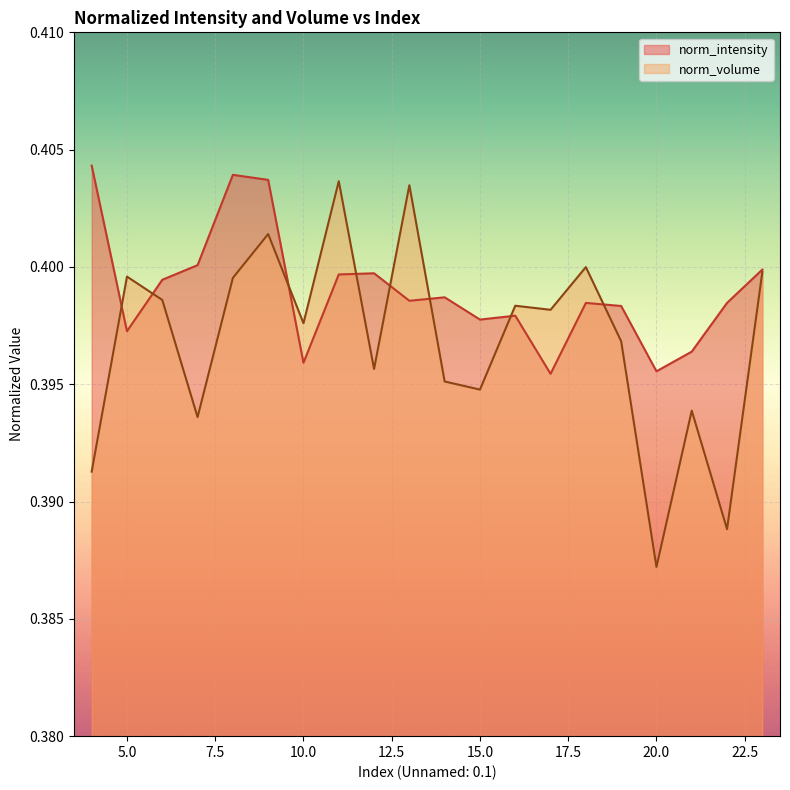

Reading right to left, extract all data points from this chart.

norm_intensity: 23=0.4	22=0.4	21=0.4	20=0.4	19=0.4	18=0.4	17=0.4	16=0.4	15=0.4	14=0.4	13=0.4	12=0.4	11=0.4	10=0.4	9=0.4	8=0.4	7=0.4	6=0.4	5=0.4	4=0.4
norm_volume: 23=0.4	22=0.4	21=0.4	20=0.4	19=0.4	18=0.4	17=0.4	16=0.4	15=0.4	14=0.4	13=0.4	12=0.4	11=0.4	10=0.4	9=0.4	8=0.4	7=0.4	6=0.4	5=0.4	4=0.4